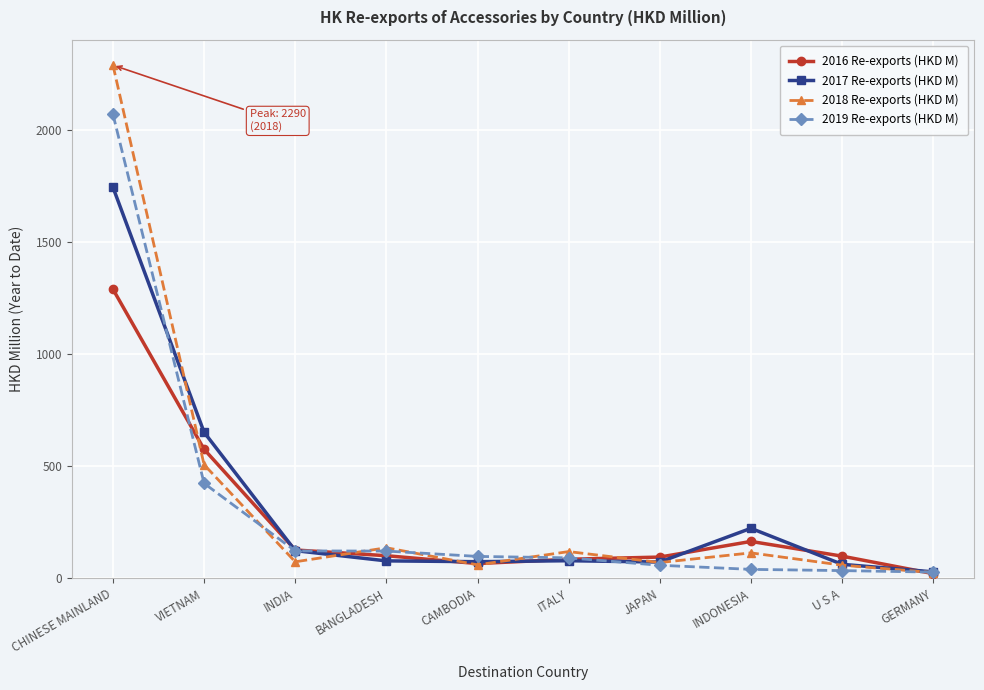

What is the label of the 3rd point from the left?

INDIA